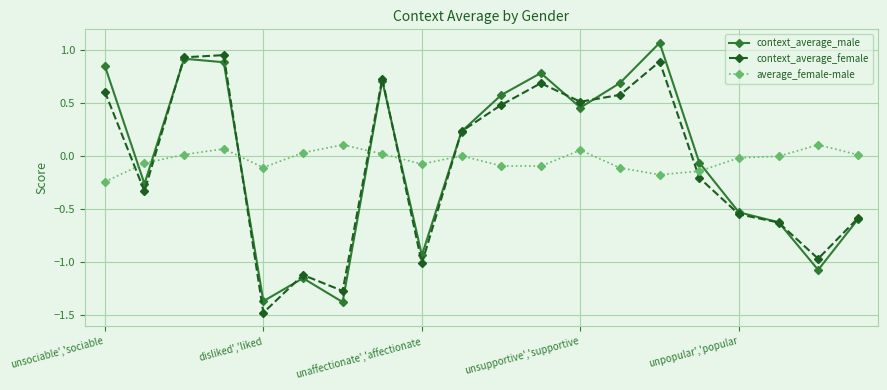

True or false: context_average_male has more than 0 interior local peaks.

True